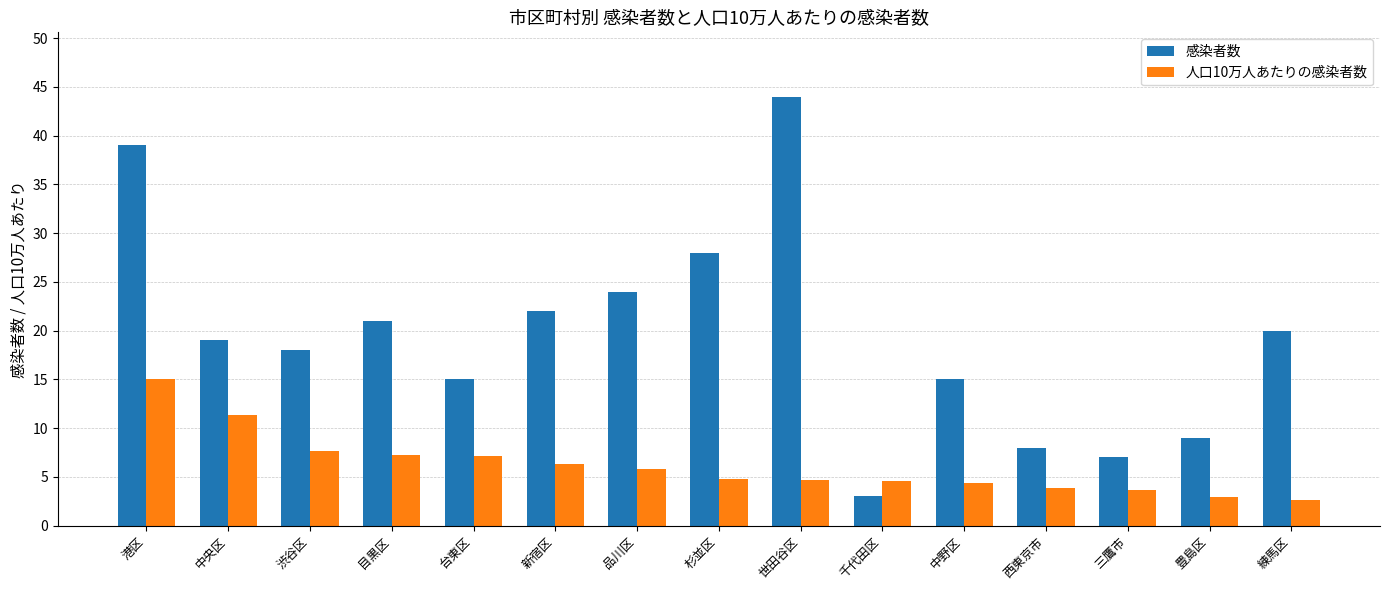

What is the total value across all series at 世田谷区?

48.7